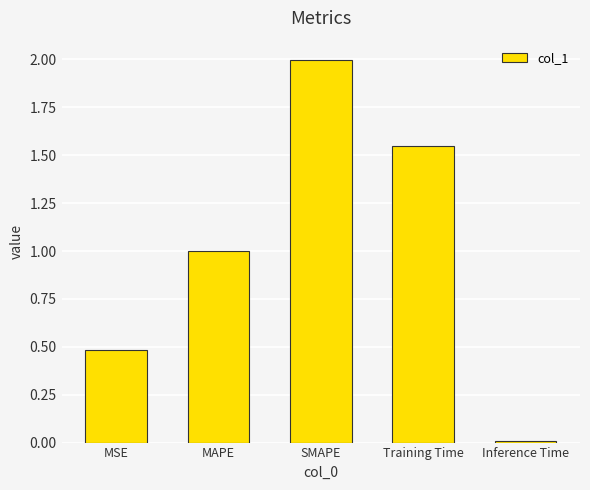

Read the value at SMAPE.

2.0